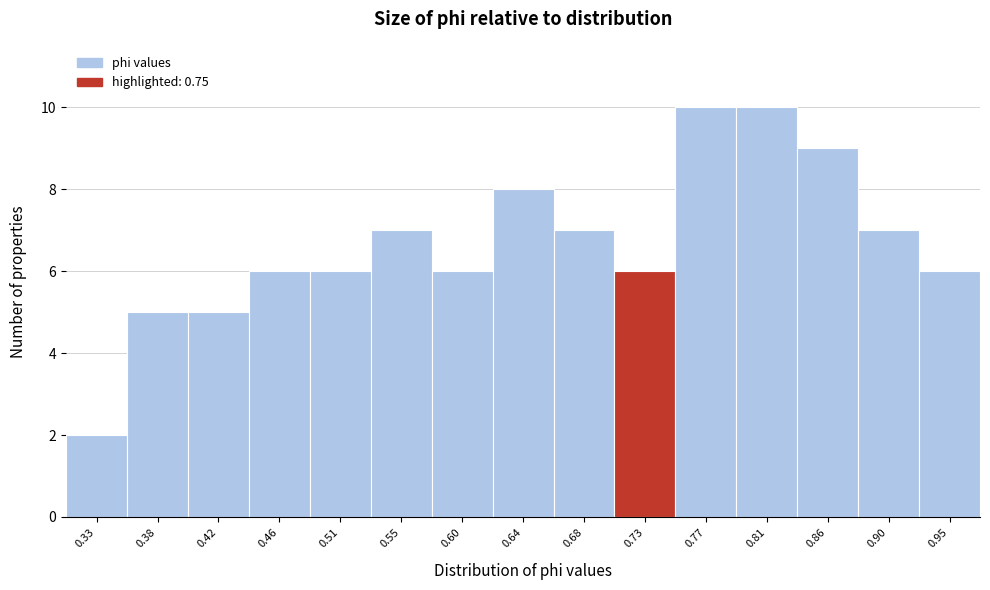

Reading left to right, extract all data points from this chart.

0.33=2	0.38=5	0.42=5	0.46=6	0.51=6	0.55=7	0.60=6	0.64=8	0.68=7	0.73=6	0.77=10	0.81=10	0.86=9	0.90=7	0.95=6